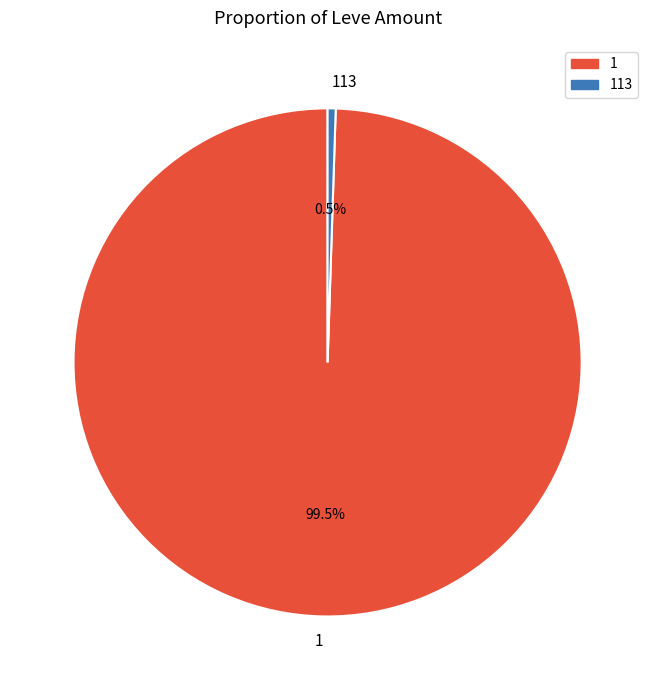

The 1 slice represents 8% of the pie. True or false?

False